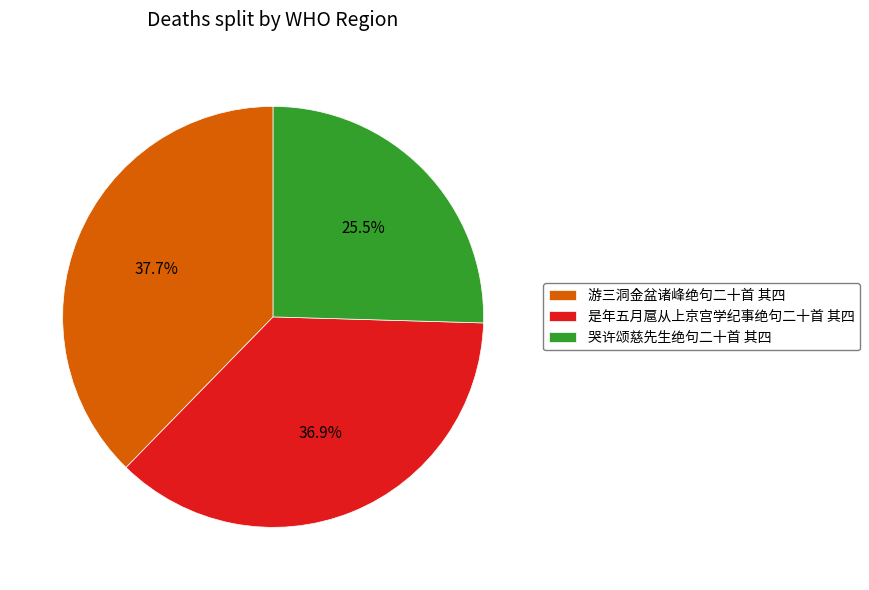

The 是年五月扈从上京宫学纪事绝句二十首 其四 slice represents 37% of the pie. True or false?

True